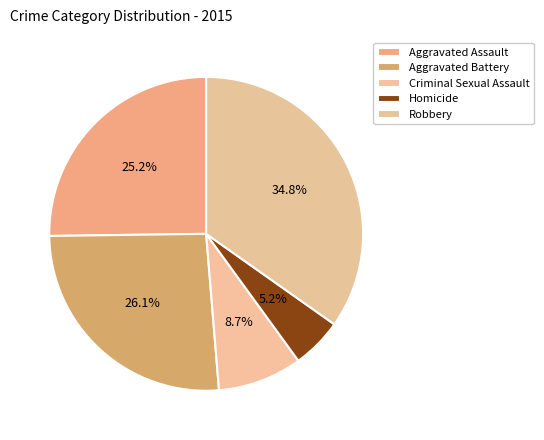

How many segments does this pie chart have?

5